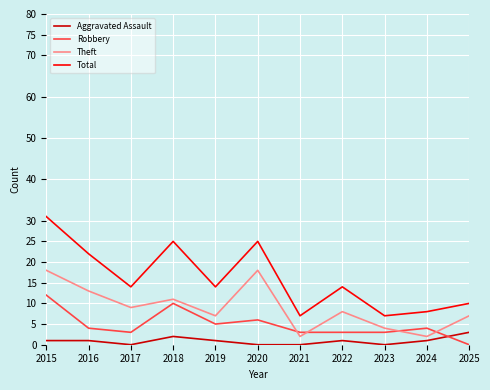

How many distinct data groups are displayed?

4